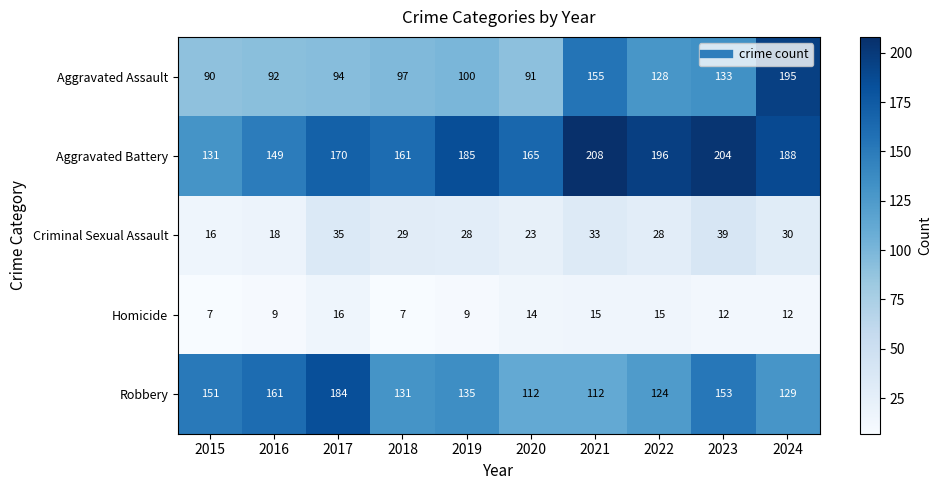

What value does the Criminal Sexual Assault series have at 2024, to the nearest 5?

30